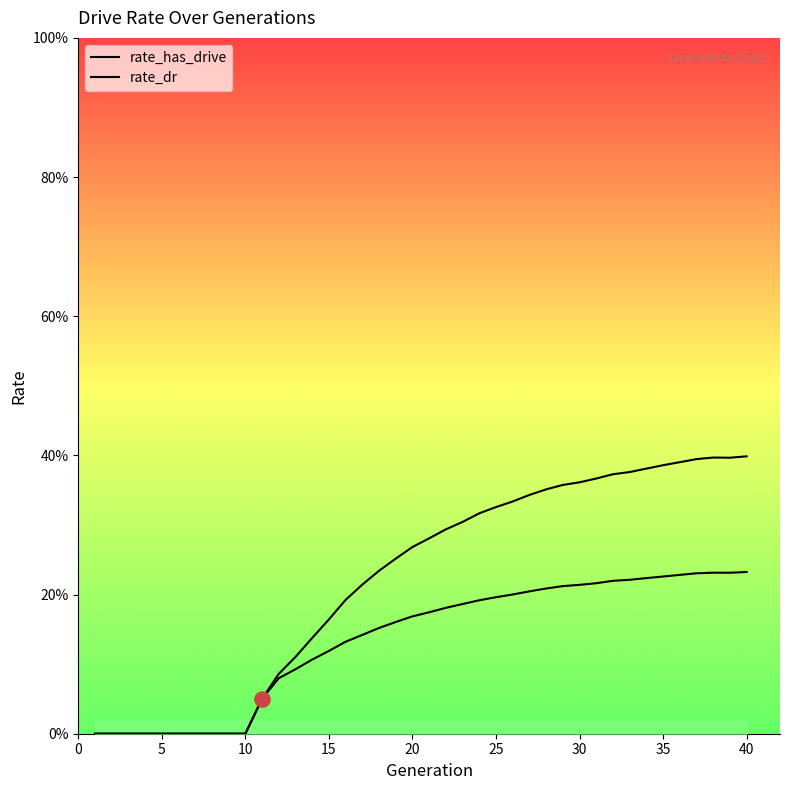

Which series reaches the minimum Y coordinate?

rate_has_drive